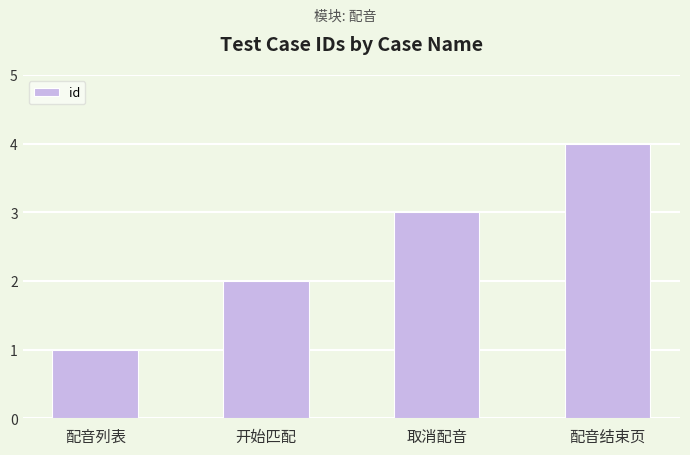

What position from the right is 取消配音?

2